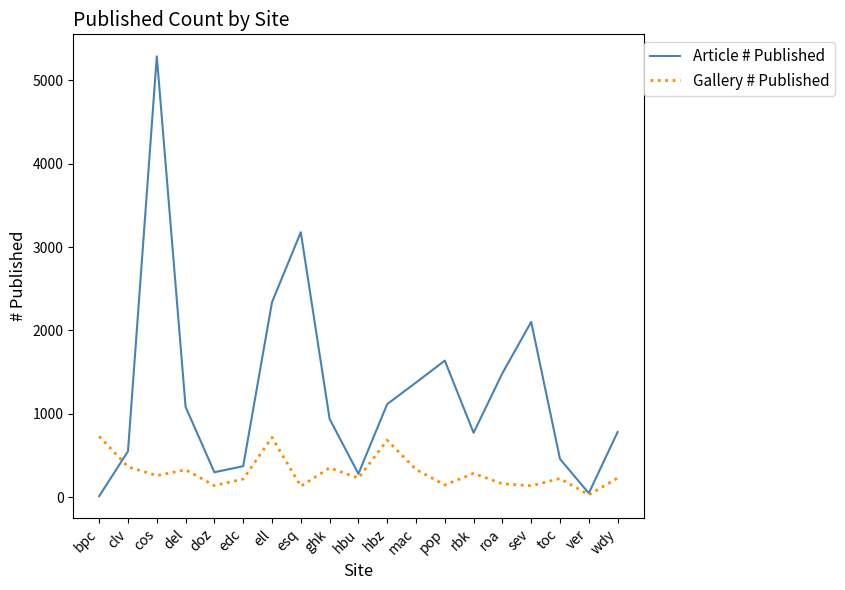

What are all the series names shown in the legend?

Article # Published, Gallery # Published